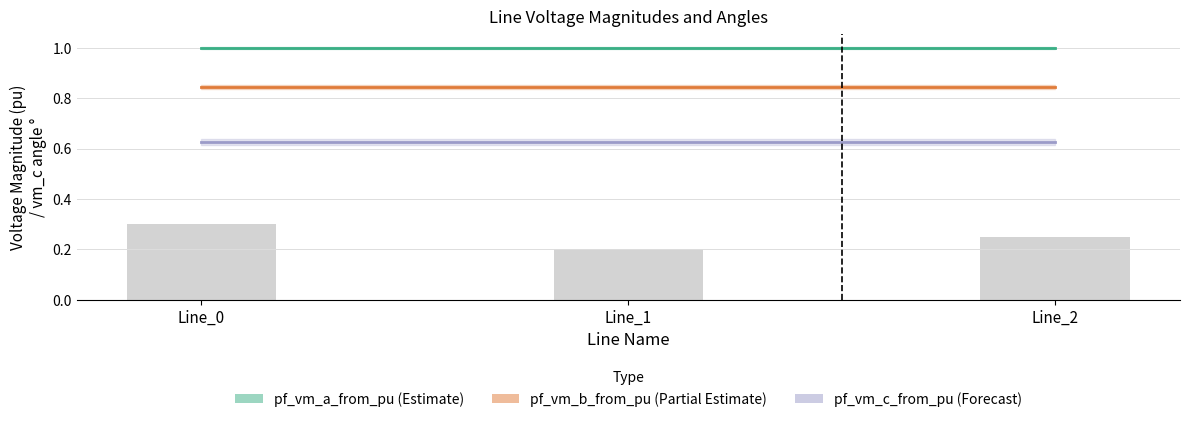

Read the pf_vm_a_from_pu value at Line_1.

1.0